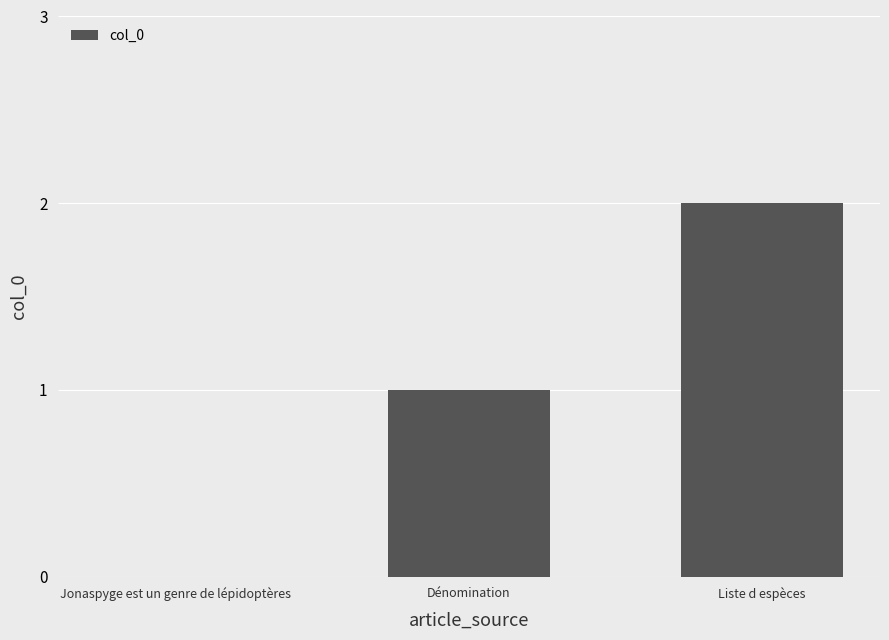

What is the change in value from Jonaspyge est un genre de lépidoptères to Liste d espèces?

+2